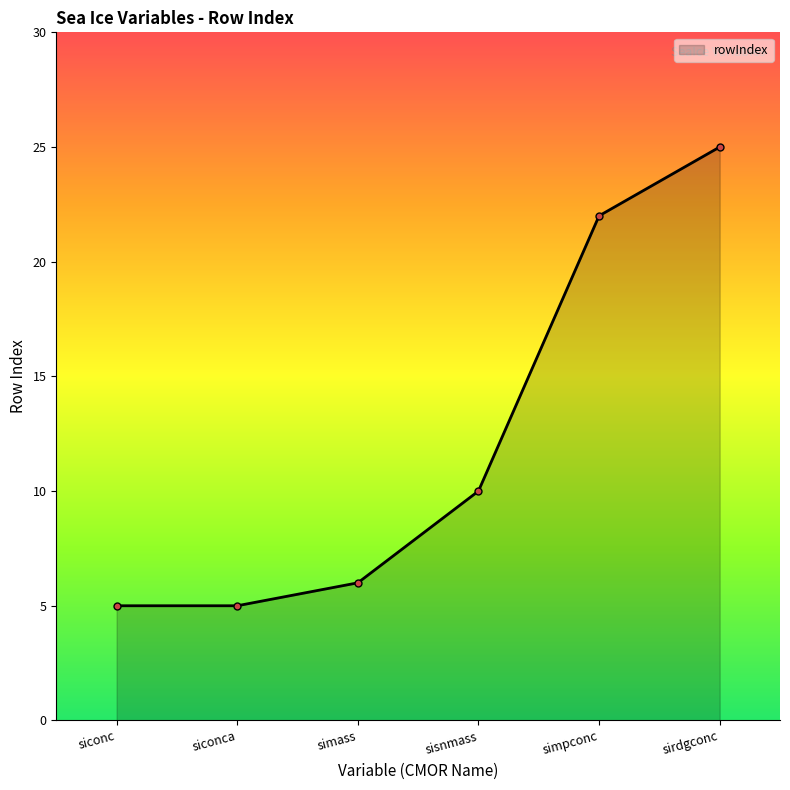

At which category does the chart reach its peak across all series?

sirdgconc